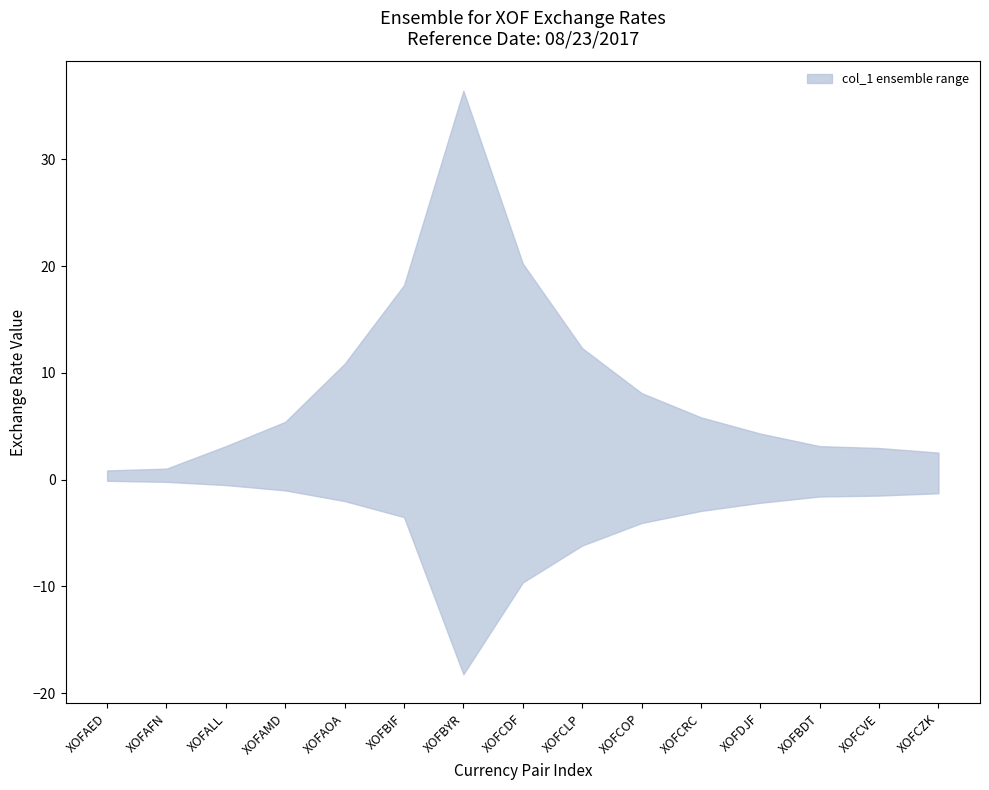

Between XOFCOP and XOFCZK, which is larger?

XOFCOP